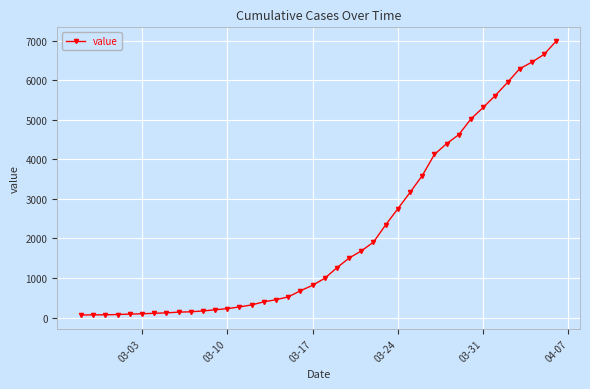

What is the difference between the maximum and minimum values?

6930